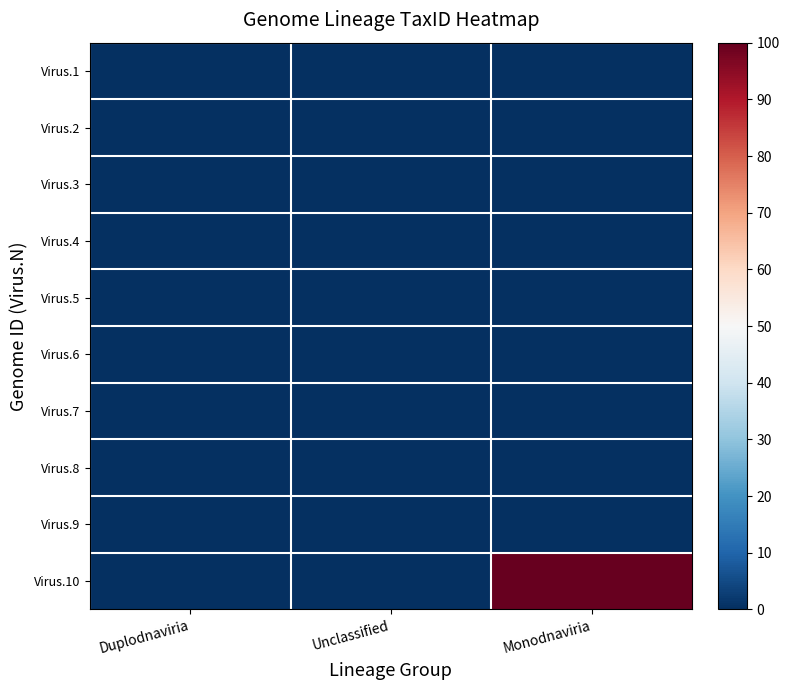

Reading right to left, what are all the values shown in this chart?

Virus.1: Monodnaviria=0	Unclassified=0	Duplodnaviria=0
Virus.2: Monodnaviria=0	Unclassified=0	Duplodnaviria=0
Virus.3: Monodnaviria=0	Unclassified=0	Duplodnaviria=0
Virus.4: Monodnaviria=0	Unclassified=0	Duplodnaviria=0
Virus.5: Monodnaviria=0	Unclassified=0	Duplodnaviria=0
Virus.6: Monodnaviria=0	Unclassified=0	Duplodnaviria=0
Virus.7: Monodnaviria=0	Unclassified=0	Duplodnaviria=0
Virus.8: Monodnaviria=0	Unclassified=0	Duplodnaviria=0
Virus.9: Monodnaviria=0	Unclassified=0	Duplodnaviria=0
Virus.10: Monodnaviria=100	Unclassified=0	Duplodnaviria=0